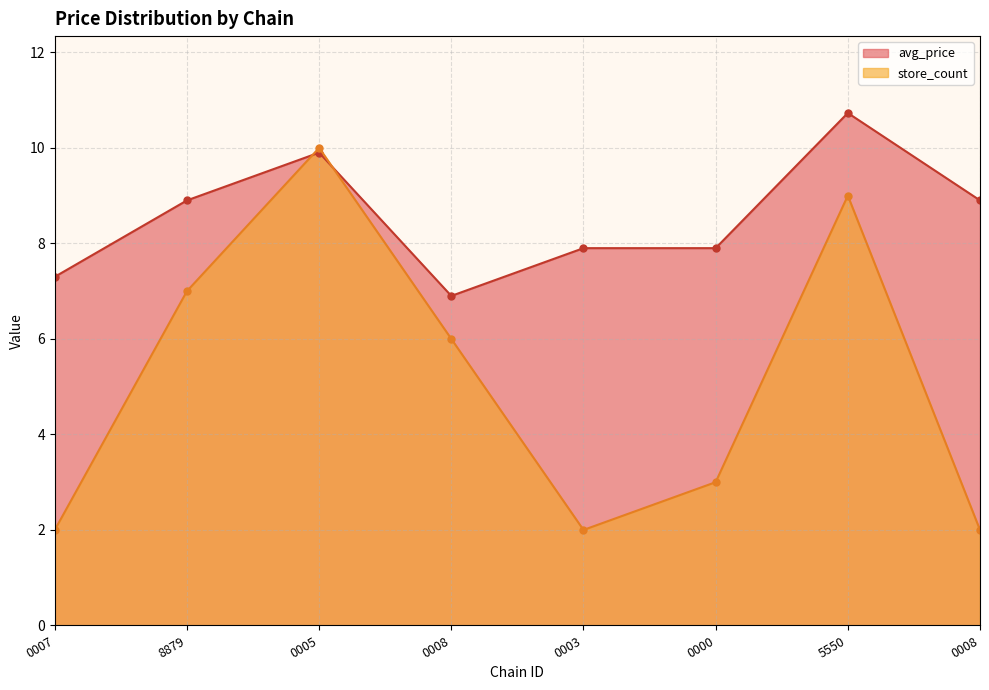

At which category does store_count reach its first local valley?

0003